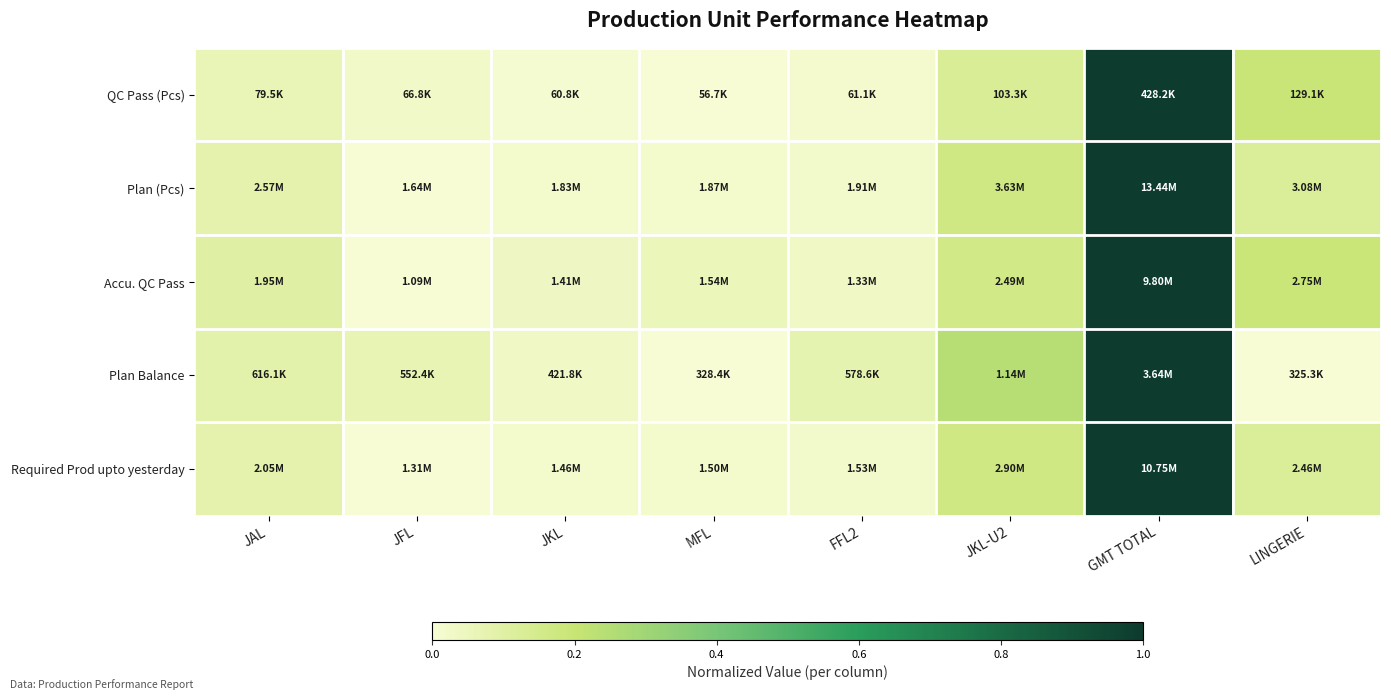

At which category is the sum across all series the highest?

GMT TOTAL